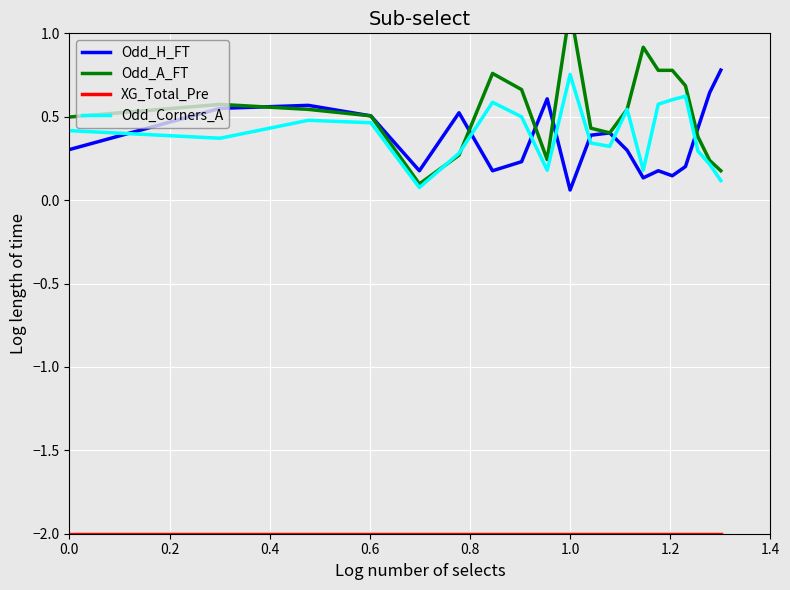

At which label is Odd_H_FT closest to 0?

1.0